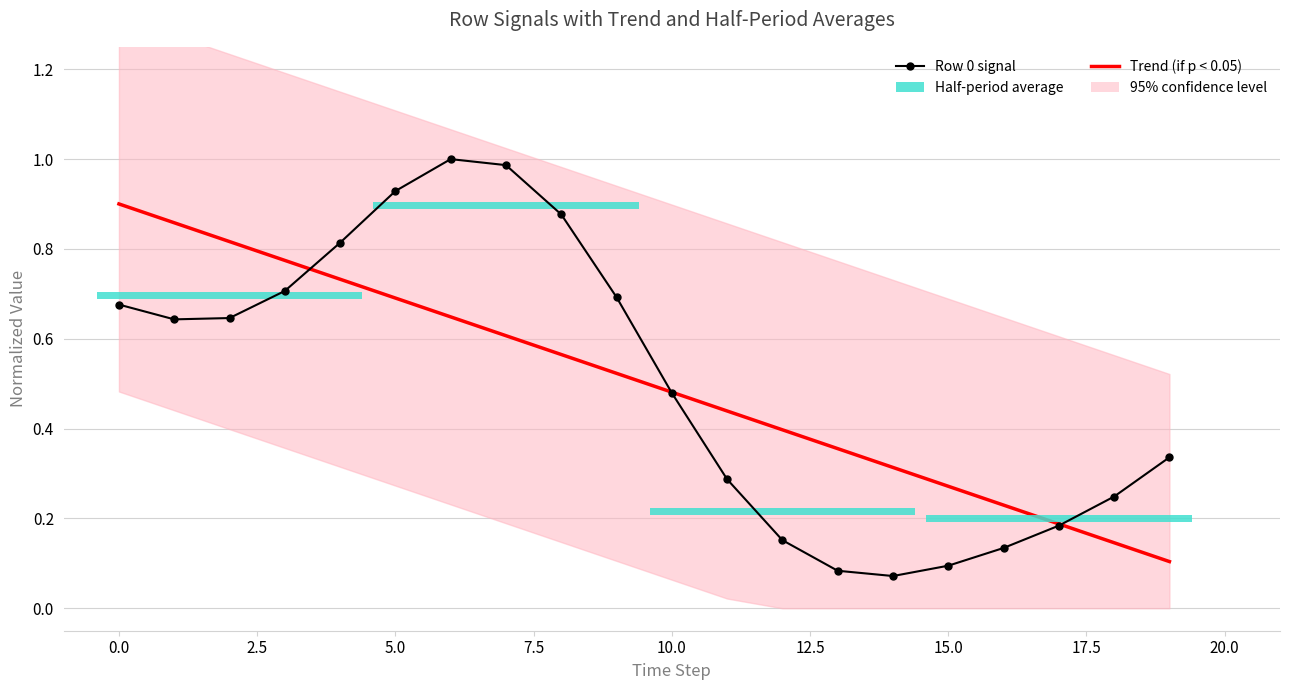

After their last crossing, which series has the higher values: Trend (if p < 0.05) or Row 0 signal?

Row 0 signal